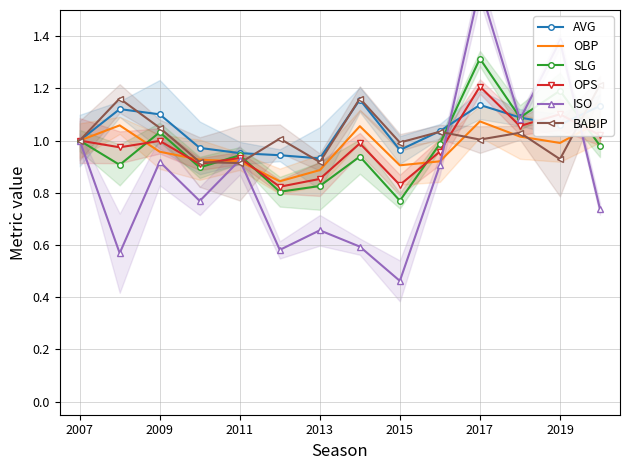

How many lines are shown in the chart?

6